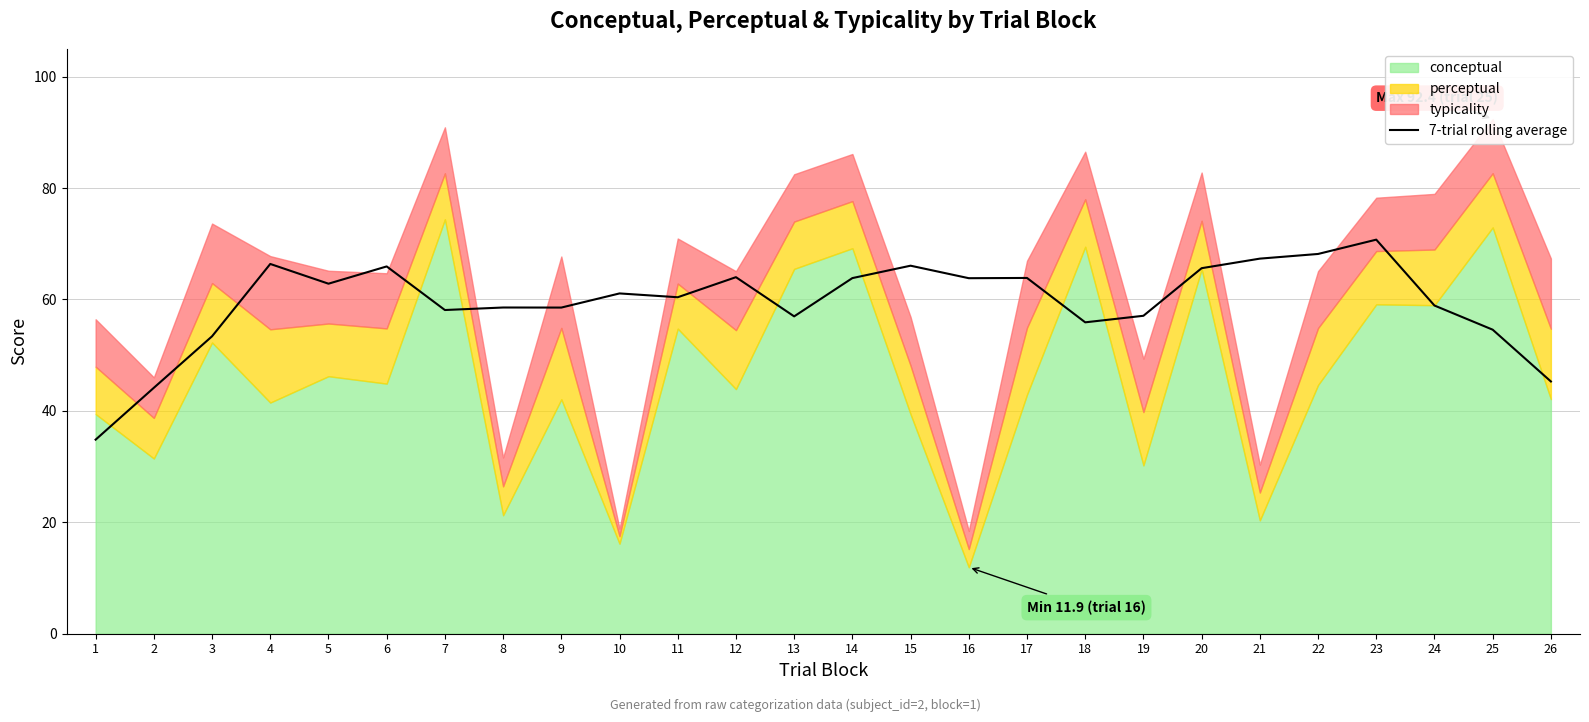

Reading right to left, what are all the values shown in this chart?

45.3	54.6	58.9	70.7	68.2	67.3	65.6	57.1	55.9	63.9	63.8	66.1	63.8	57.0	64.0	60.4	61.1	58.6	58.6	58.1	65.9	62.8	66.4	53.4	44.1	34.8